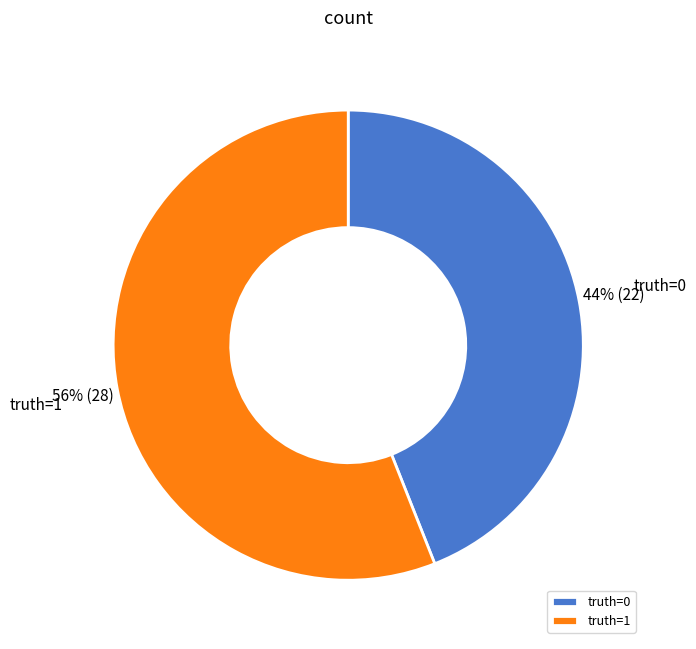

Which slice represents more than half of the pie?

truth=1